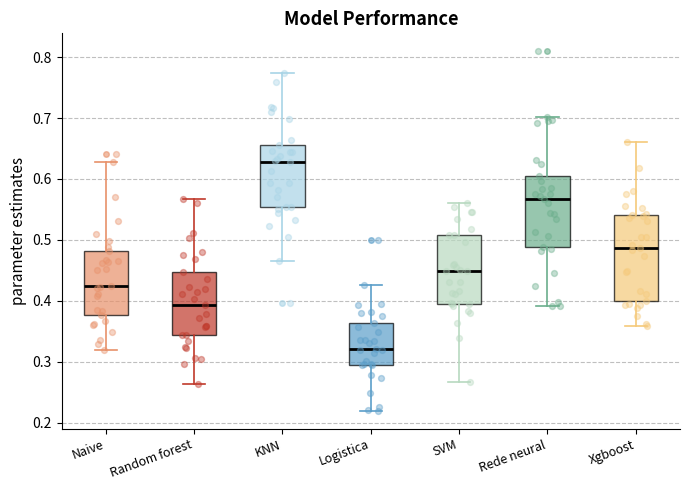

Which box is the tallest, from its lower edge to its upper edge?

Xgboost